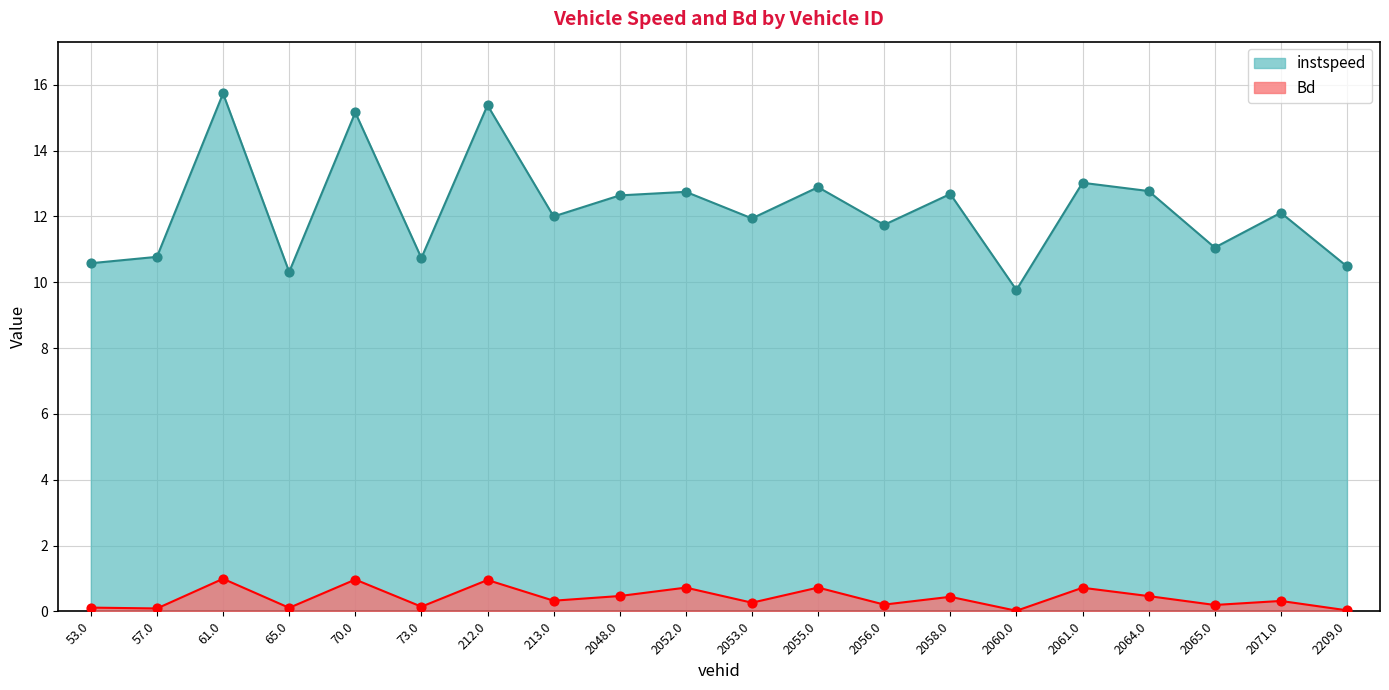

Which series reaches the maximum Y coordinate?

instspeed